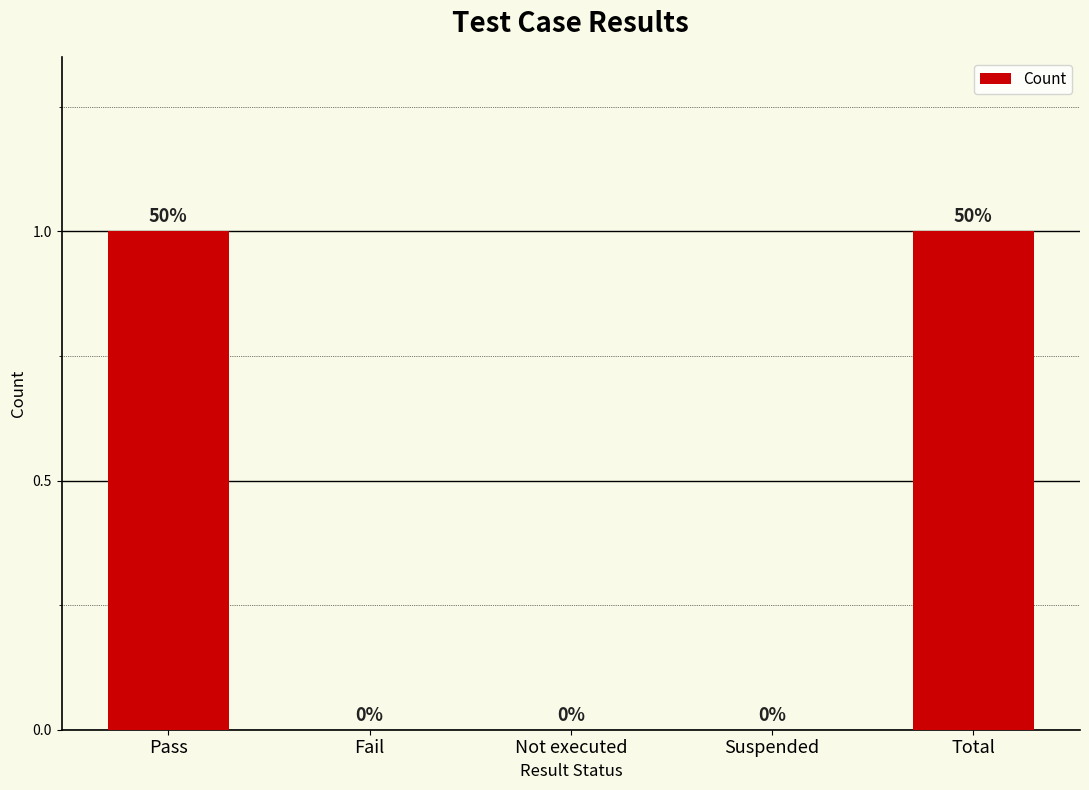

How many values are above zero?

2